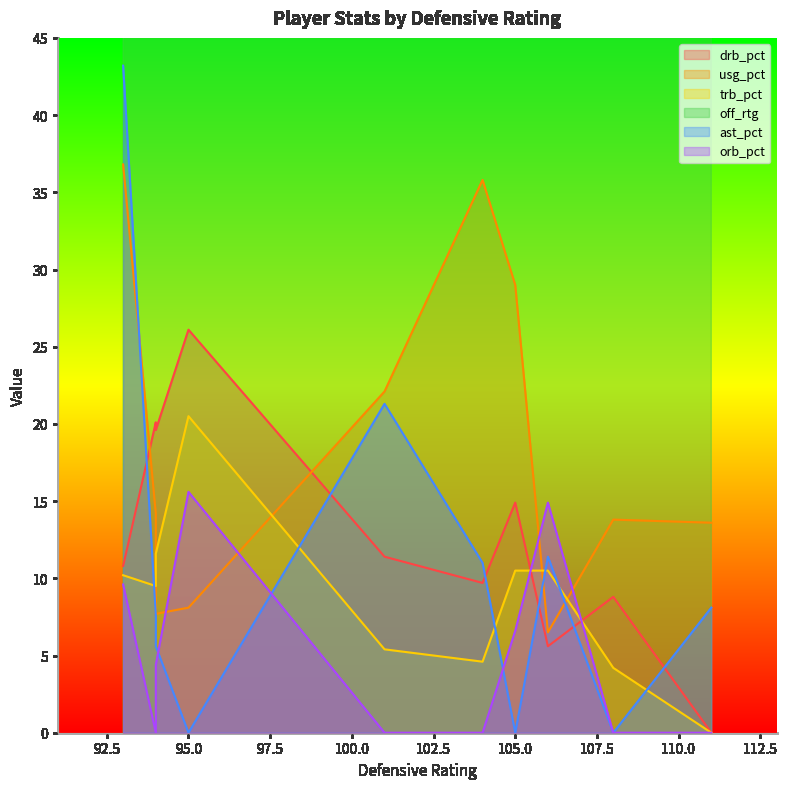

Reading left to right, what are all the values shown in this chart?

drb_pct: 104=9.7	94=20.1	93=10.8	95=26.1	94=19.6	106=5.6	101=11.4	111=0.0	105=14.9	108=8.8
usg_pct: 104=35.8	94=14.2	93=36.8	95=8.1	94=7.7	106=6.5	101=22.1	111=13.6	105=29.0	108=13.8
trb_pct: 104=4.6	94=9.5	93=10.2	95=20.5	94=11.6	106=10.5	101=5.4	111=0.0	105=10.5	108=4.2
off_rtg: 104=97.0	94=100.0	93=139.0	95=123.0	94=112.0	106=79.0	101=98.0	111=187.0	105=70.0	108=93.0
ast_pct: 104=11.0	94=7.6	93=43.2	95=0.0	94=5.6	106=11.4	101=21.3	111=8.1	105=0.0	108=0.0
orb_pct: 104=0.0	94=0.0	93=9.6	95=15.6	94=4.4	106=14.9	101=0.0	111=0.0	105=6.6	108=0.0